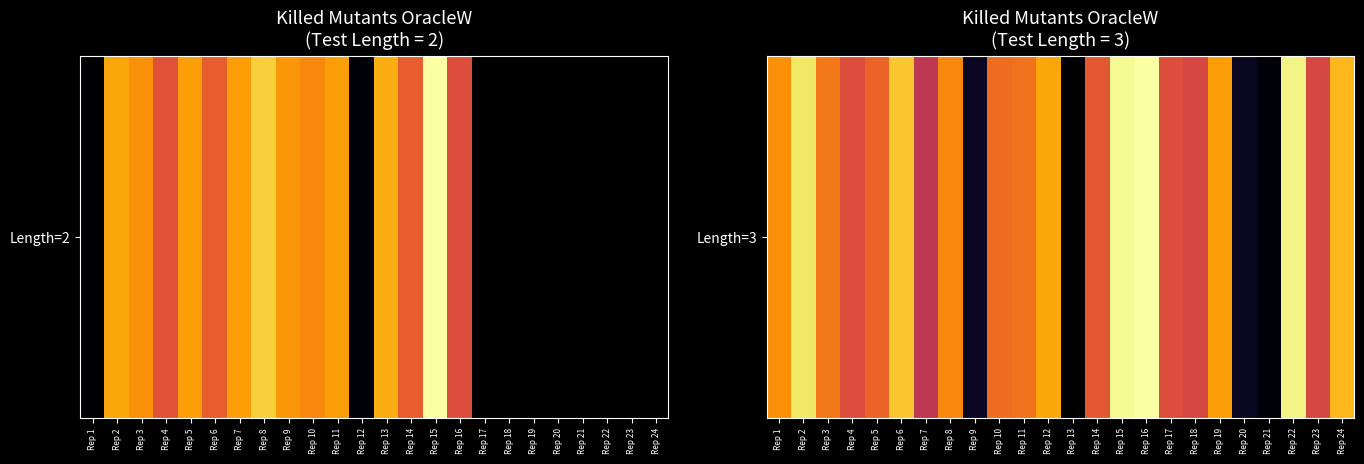

Between Rep 3 and Rep 16, which is larger?

Rep 16